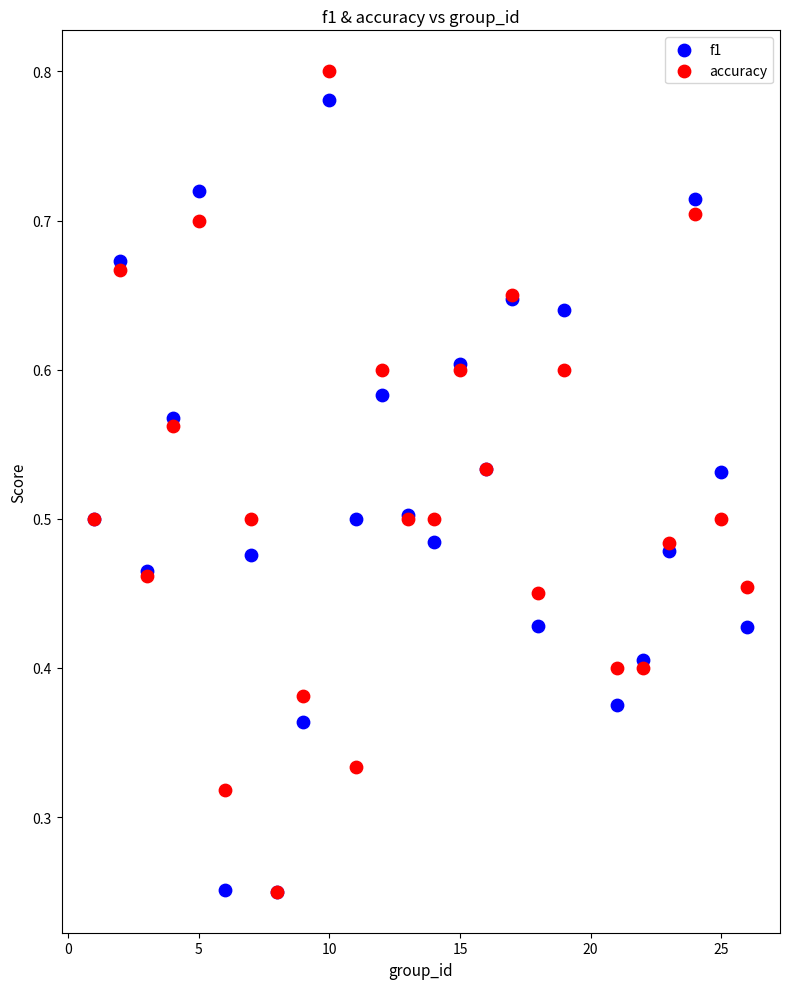

What are all the series names shown in the legend?

f1, accuracy